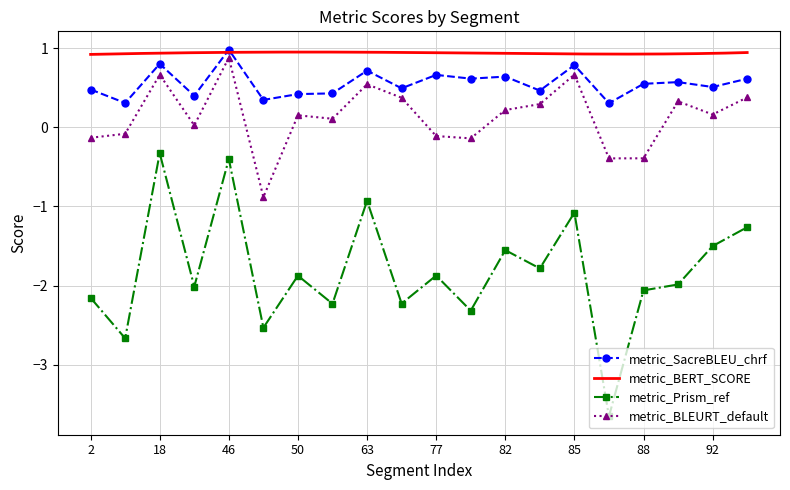

True or false: metric_Prism_ref has more than 0 interior local peaks.

True